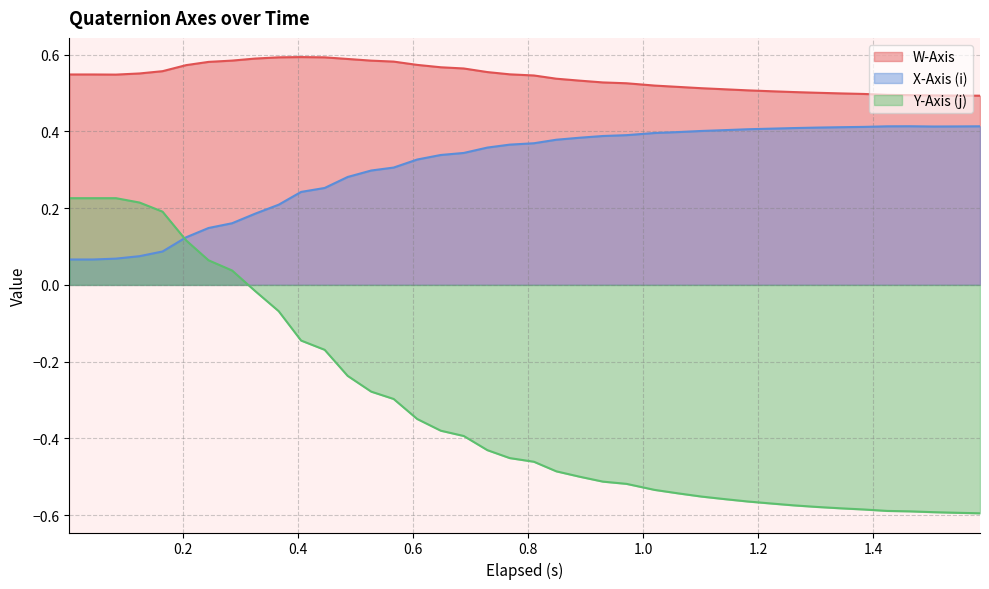

How many distinct data groups are displayed?

3